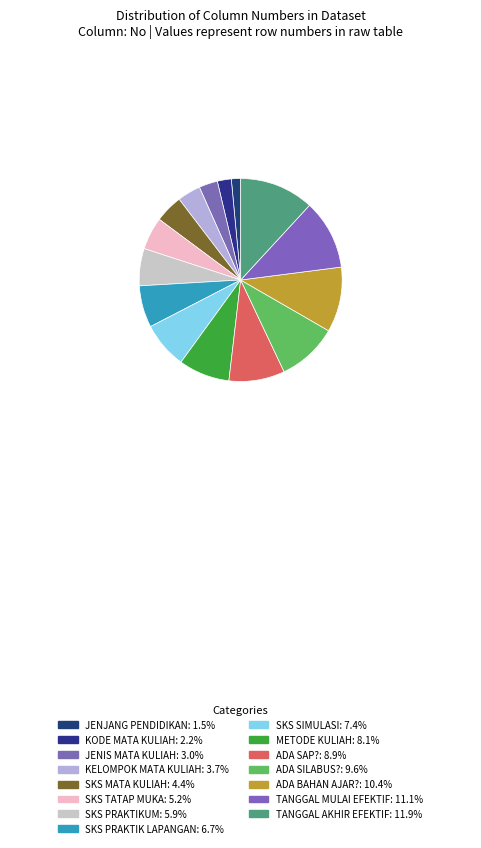

How many slices are in this pie chart?

15